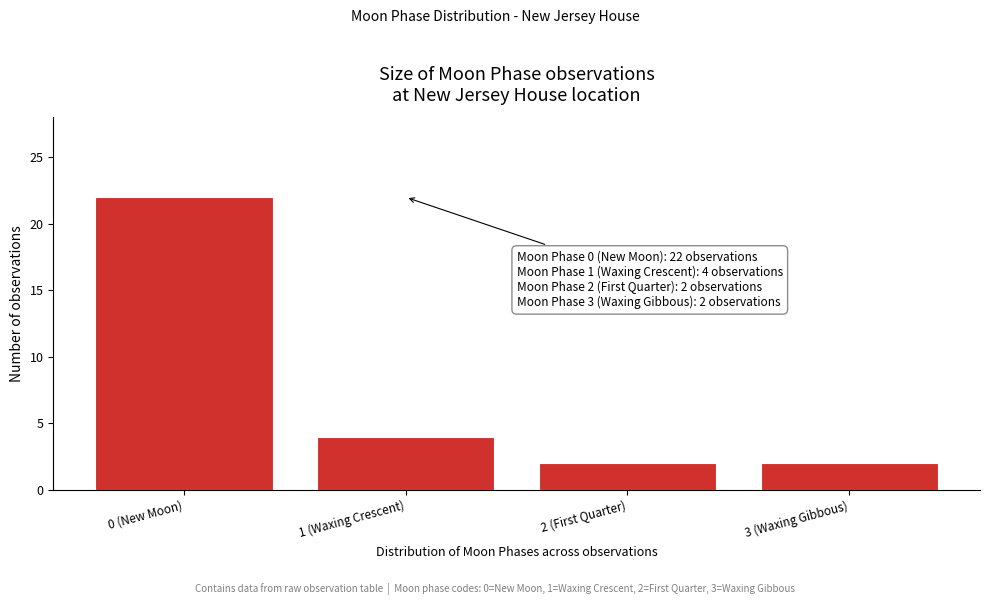

Reading right to left, transcribe all the data shown in this chart.

3 (Waxing Gibbous)=2	2 (First Quarter)=2	1 (Waxing Crescent)=4	0 (New Moon)=22